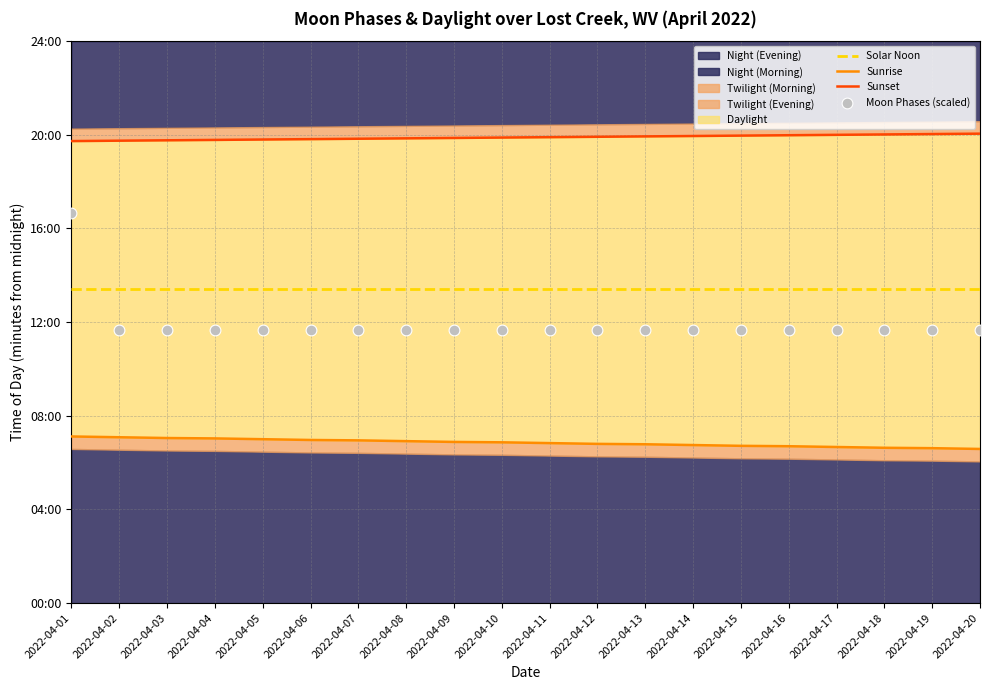

Which series has the widest spread of Y values?

Moon Phases (scaled)